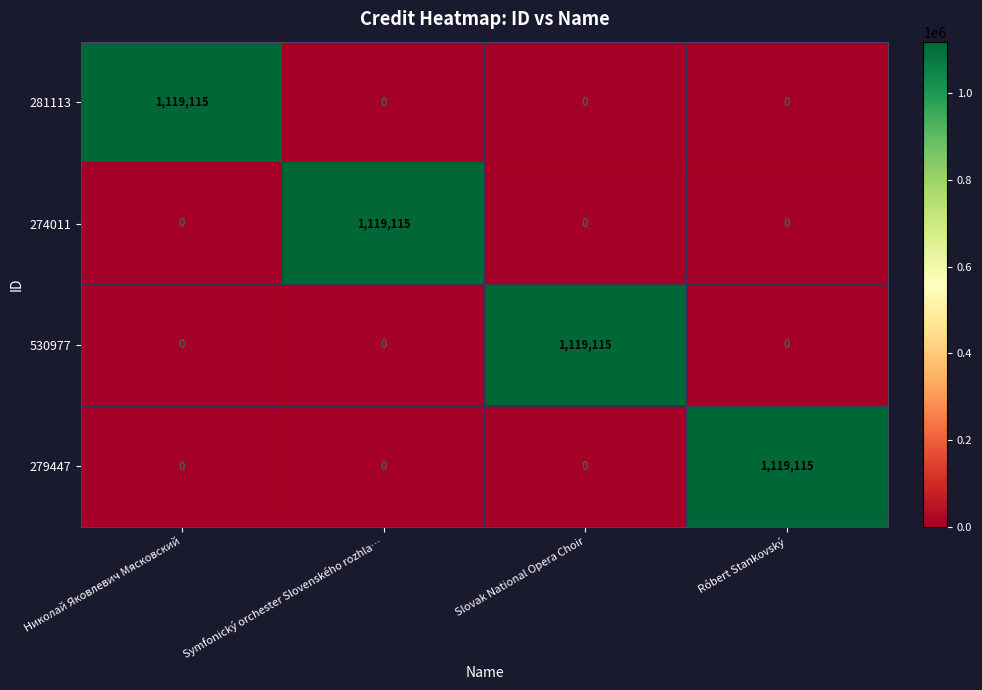

Count the 274011 values in the range 0 to 1119115.

4